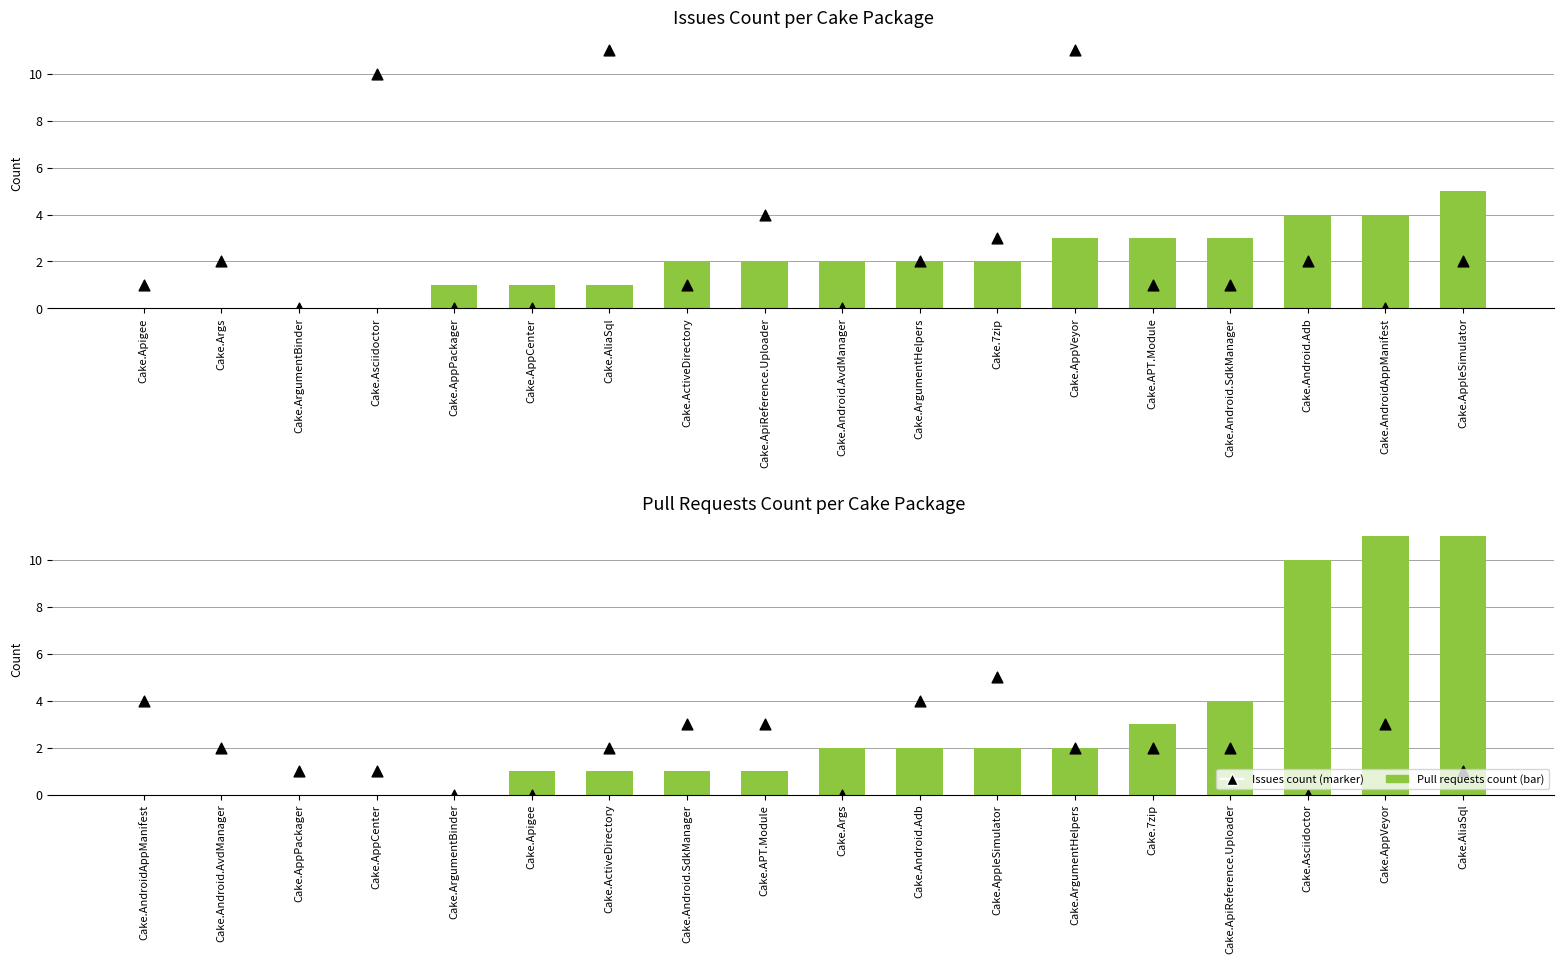

Which series contains the highest Y value?

Pull requests count